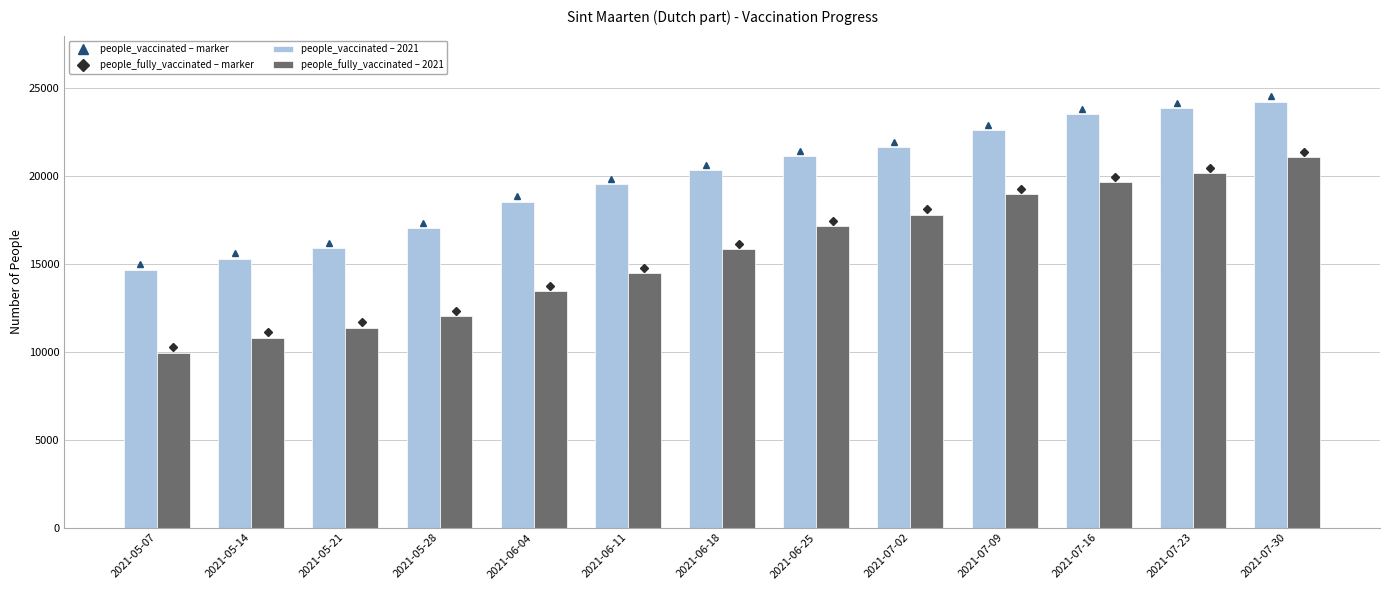

What is the spread (max minus min) of values at 2021-06-11?

5043